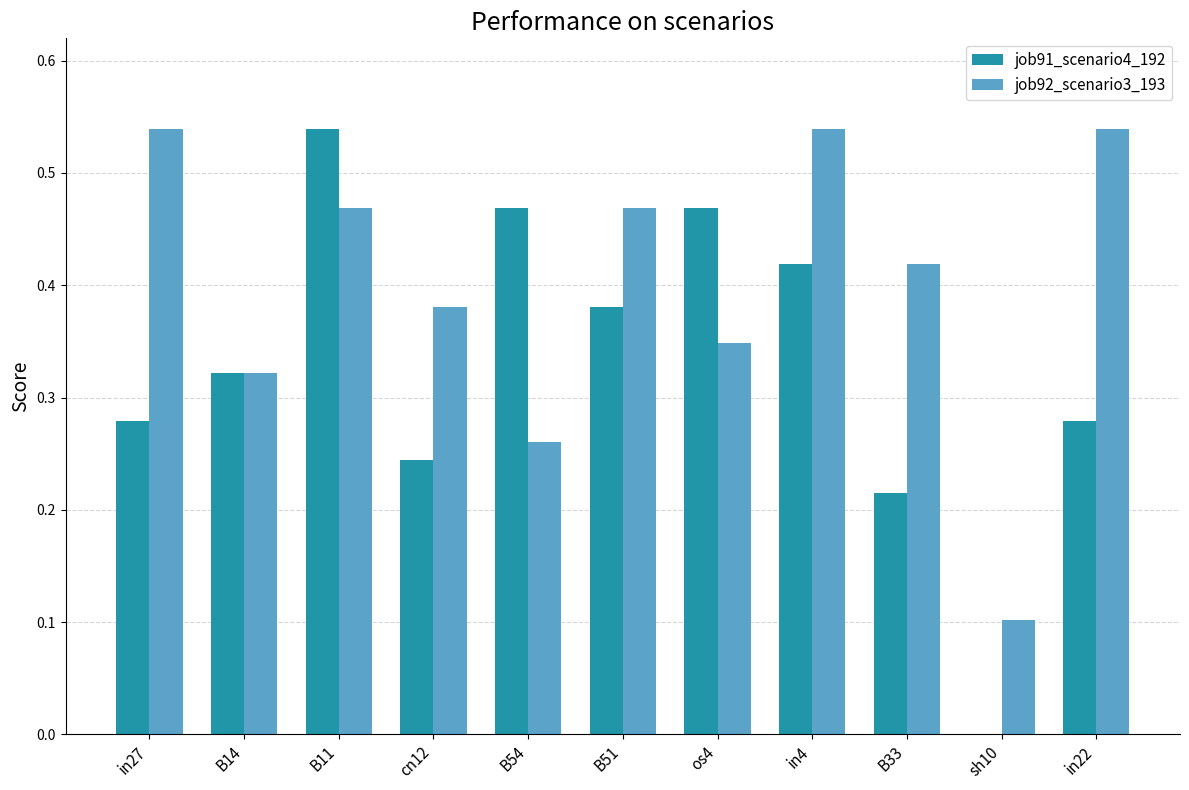

What is the sum of the job91_scenario4_192 values at B54 and B11?

1.0